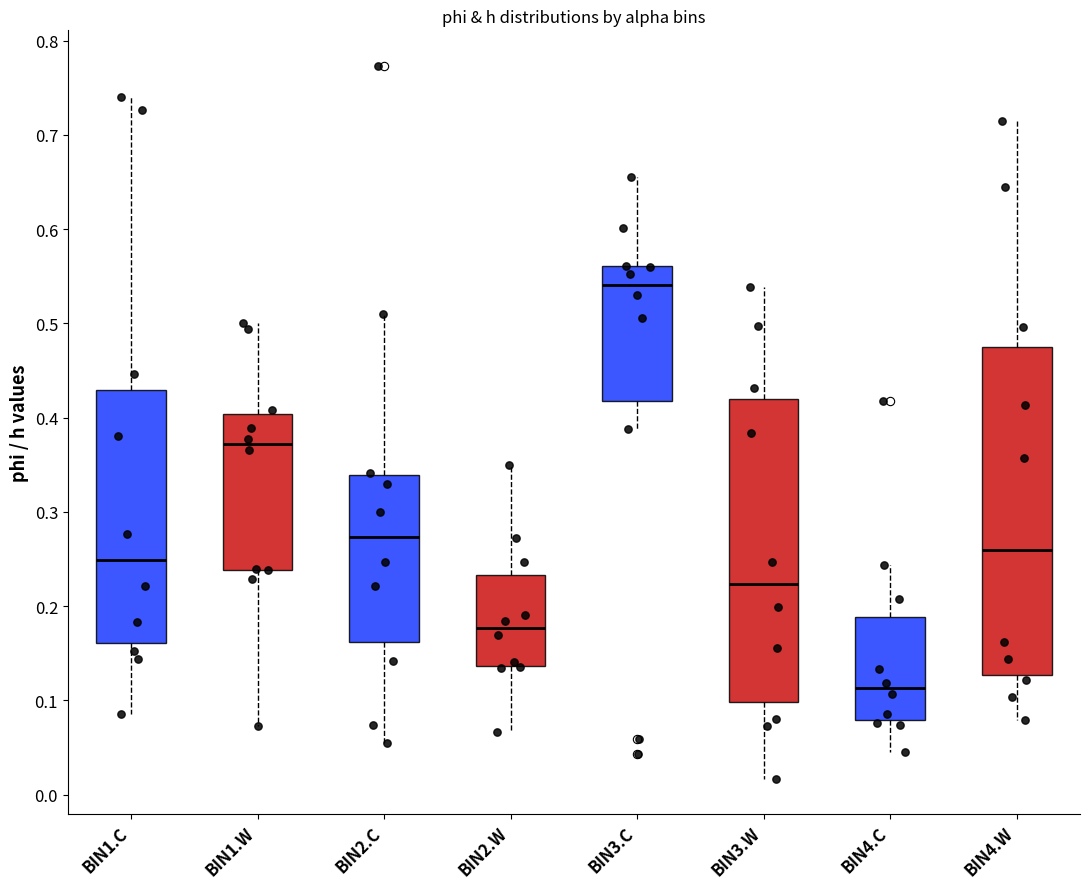

Which box is the tallest, from its lower edge to its upper edge?

BIN4.W